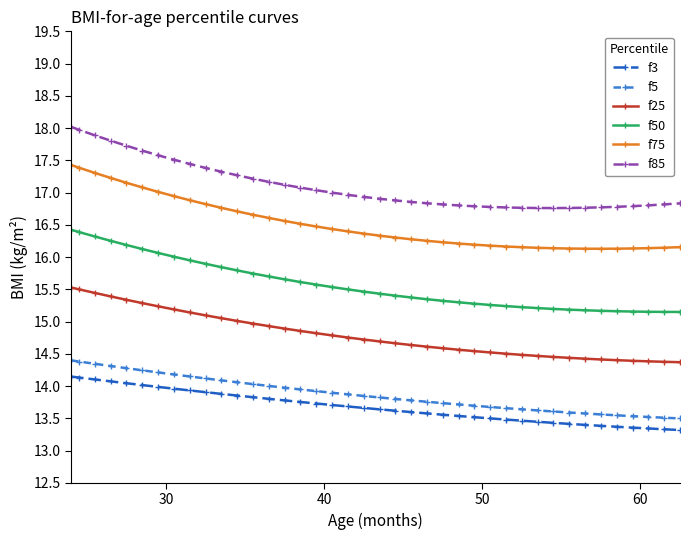

What is the lowest value of the f75 series?

16.1